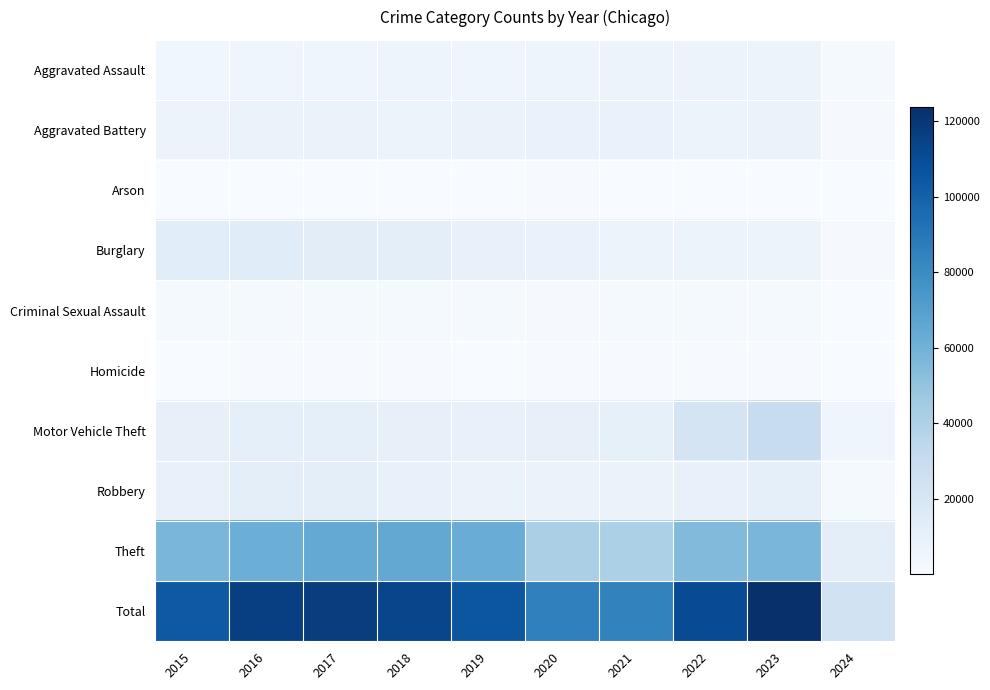

What is the spread (max minus min) of values at 2024?

24017